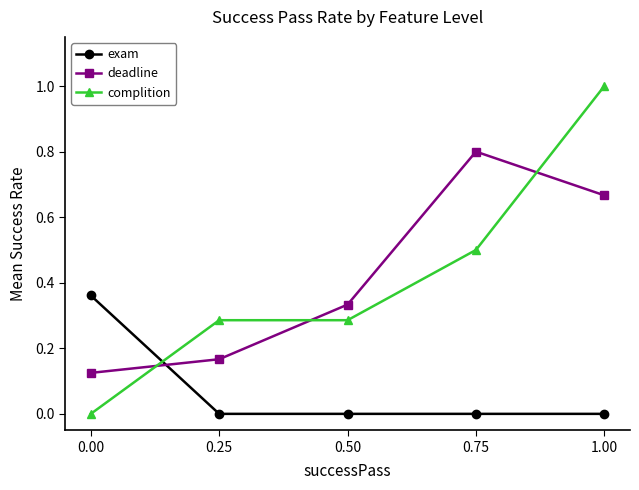

The value of exam at 0.25 is 0.1. True or false?

False